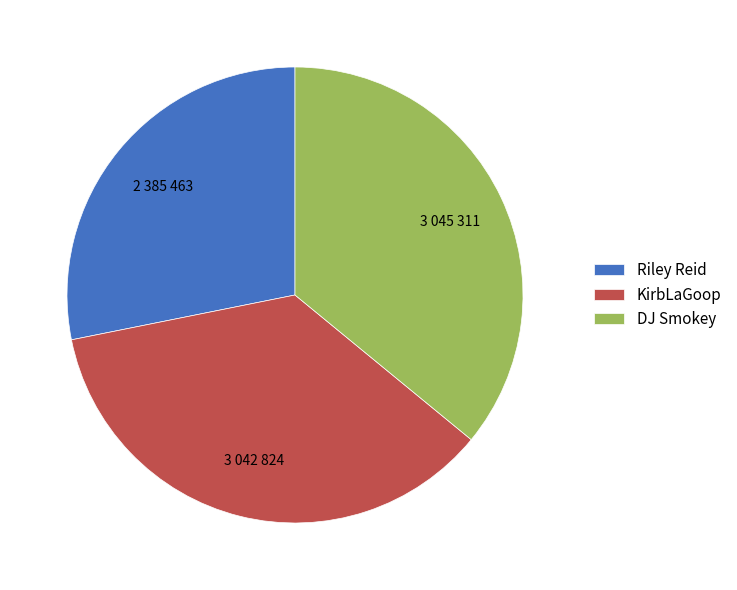

Which slice is the smallest?

Riley Reid